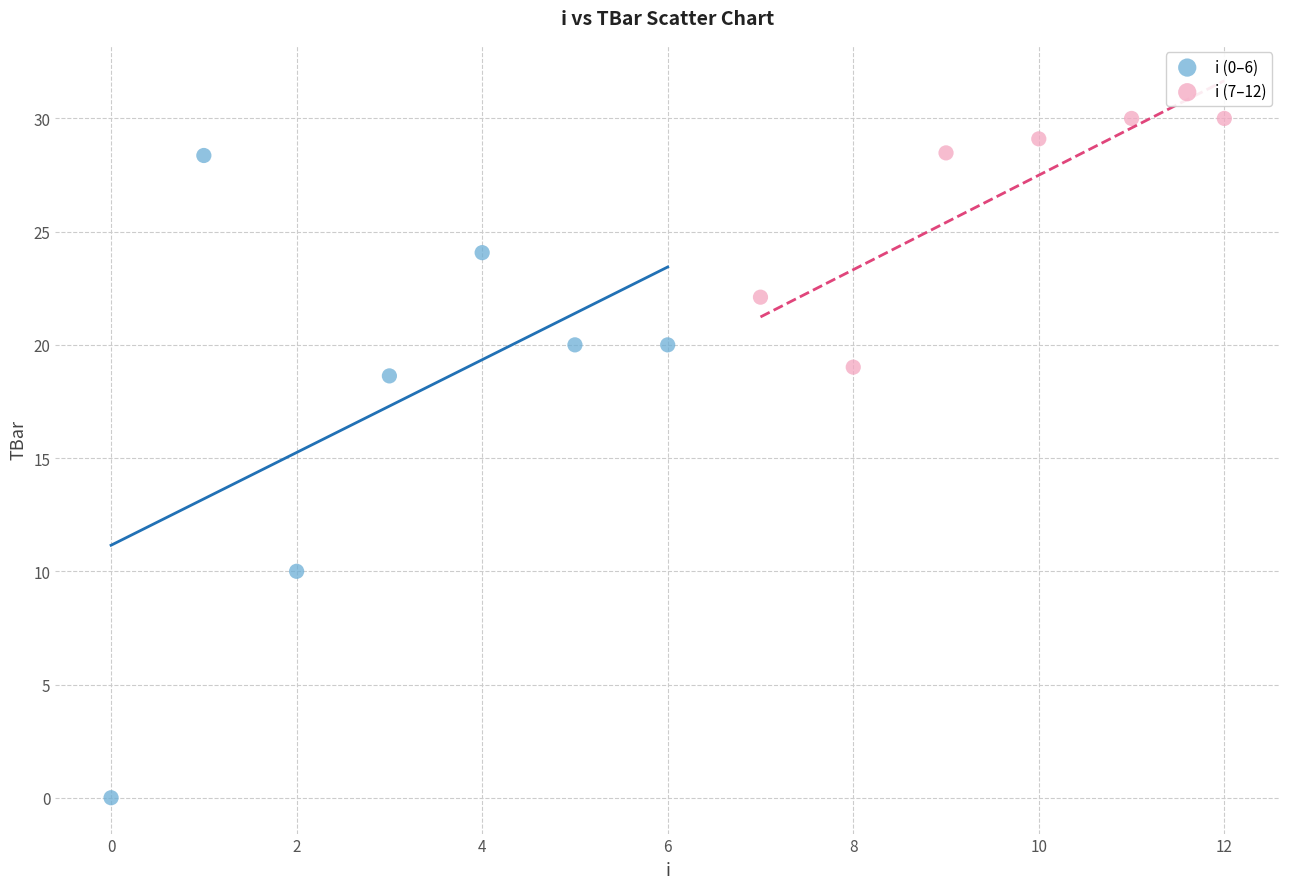

Which series reaches the minimum Y coordinate?

i (0–6)